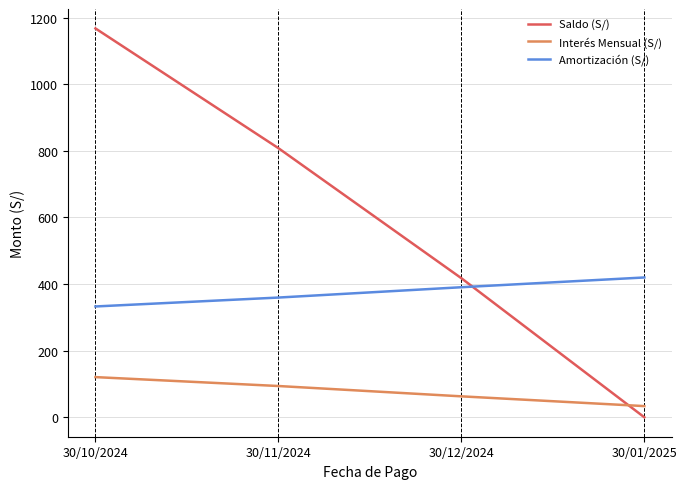

What position from the left is 30/12/2024?

3